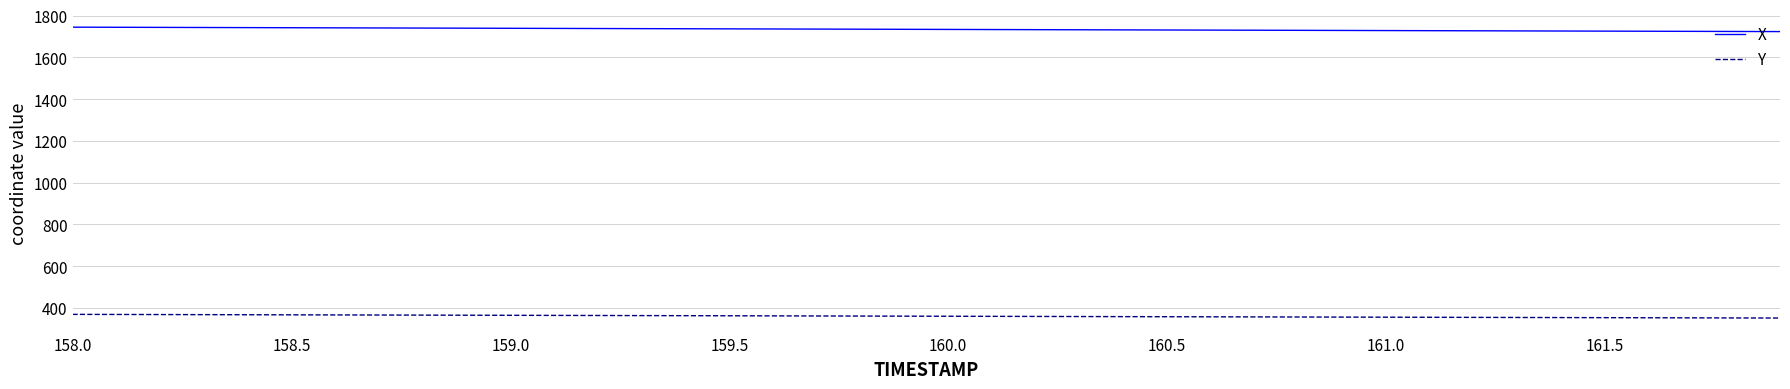

True or false: Y and X intersect in this chart.

False